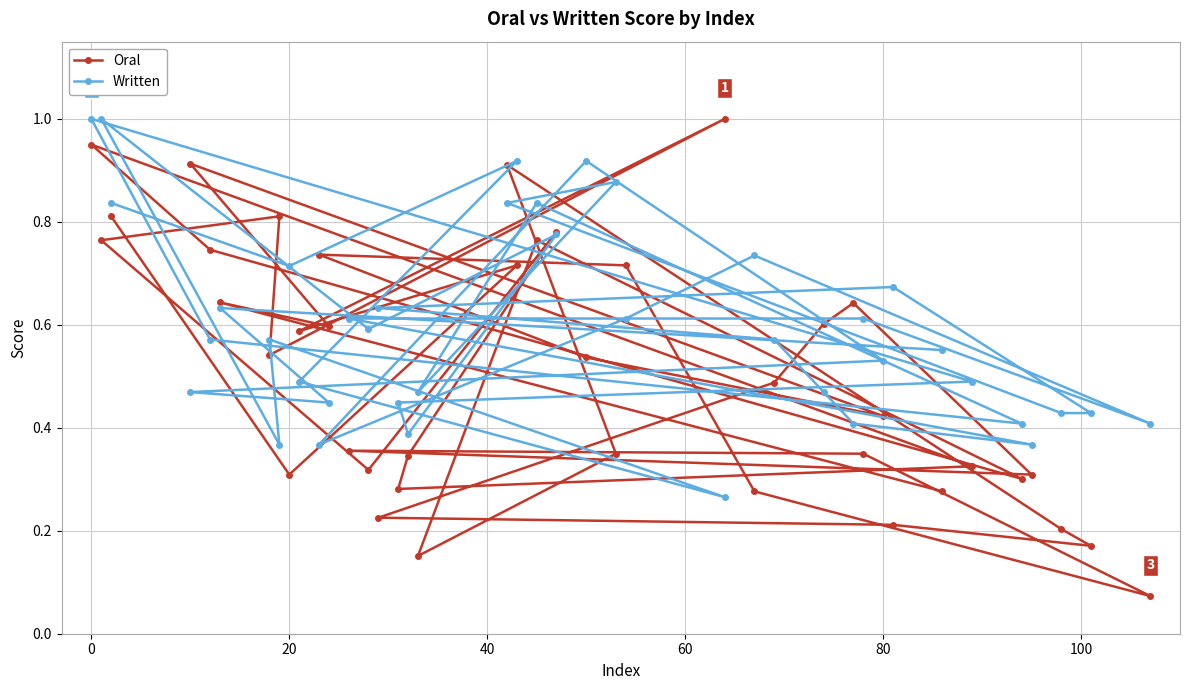

Count the Written values in the range 0 to 1.

40